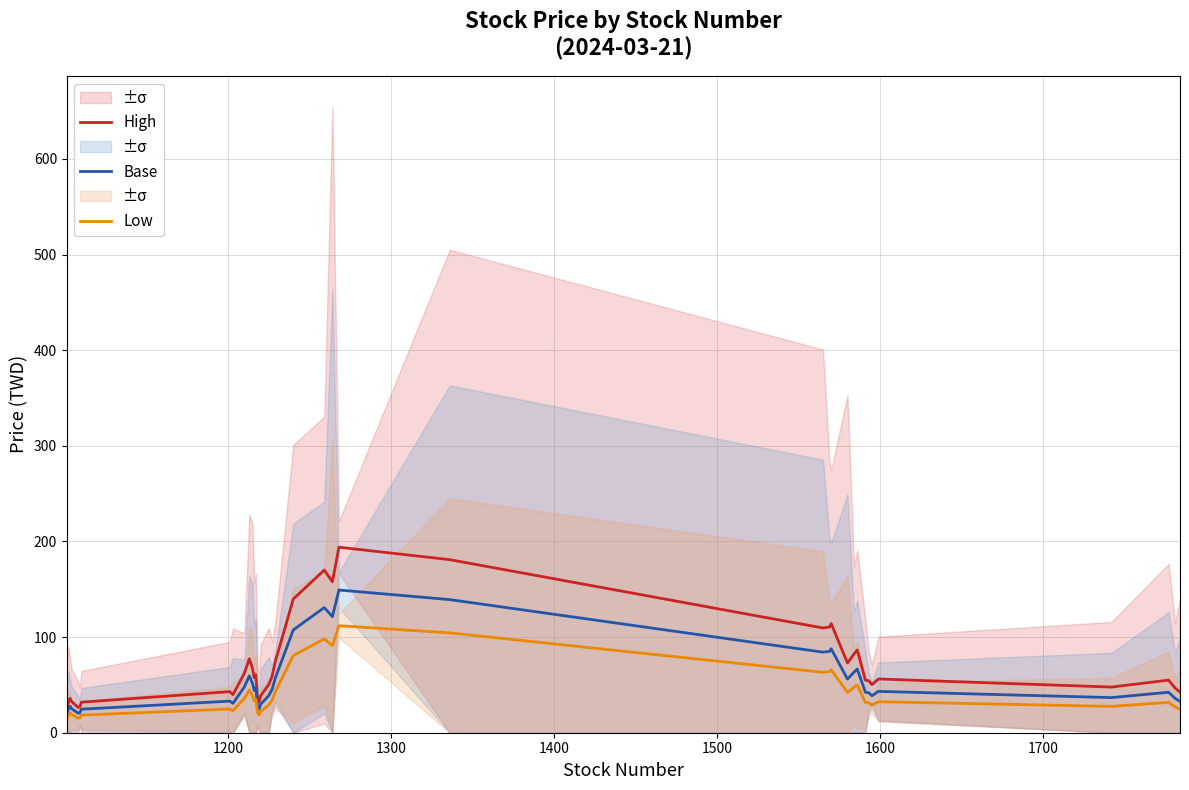

What is the maximum value for Low?

111.9